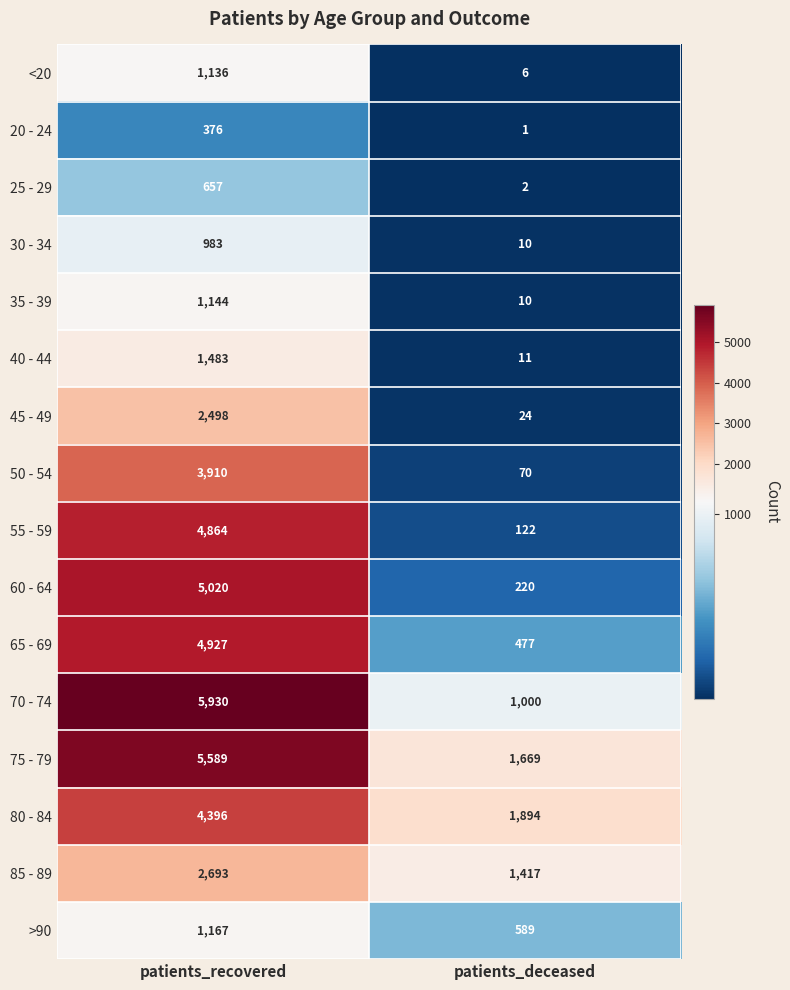

What is the difference between the maximum and minimum values in the 70 - 74 series?

4930